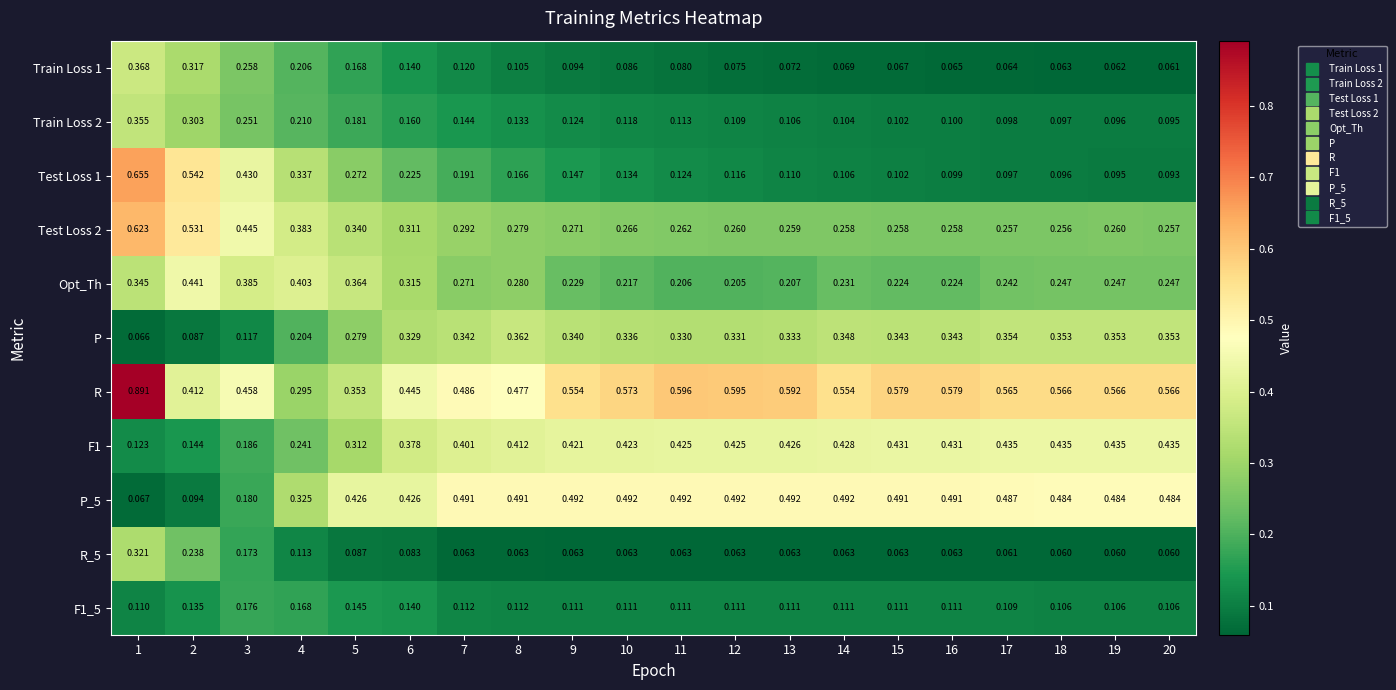

Which series has the largest total across all categories?

R